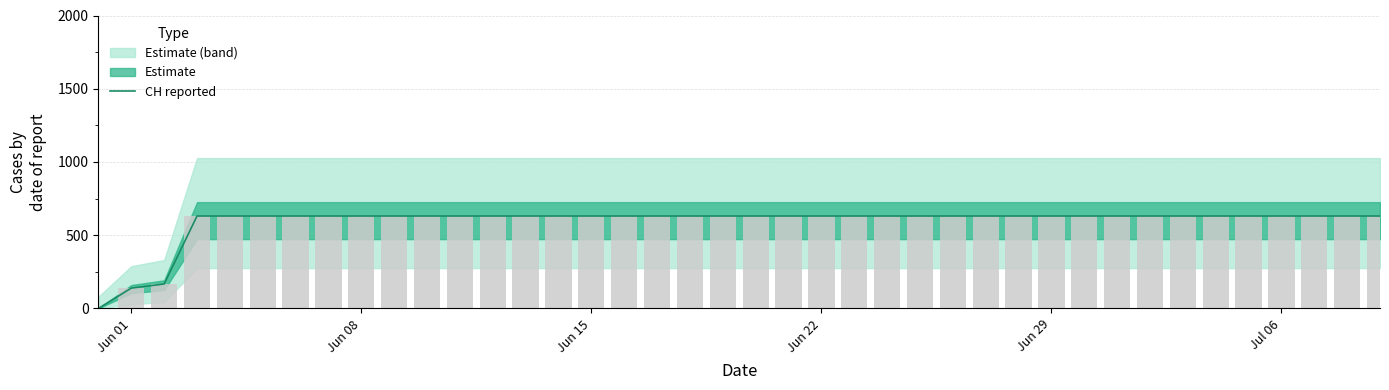

What position from the left is Jun 22?

23